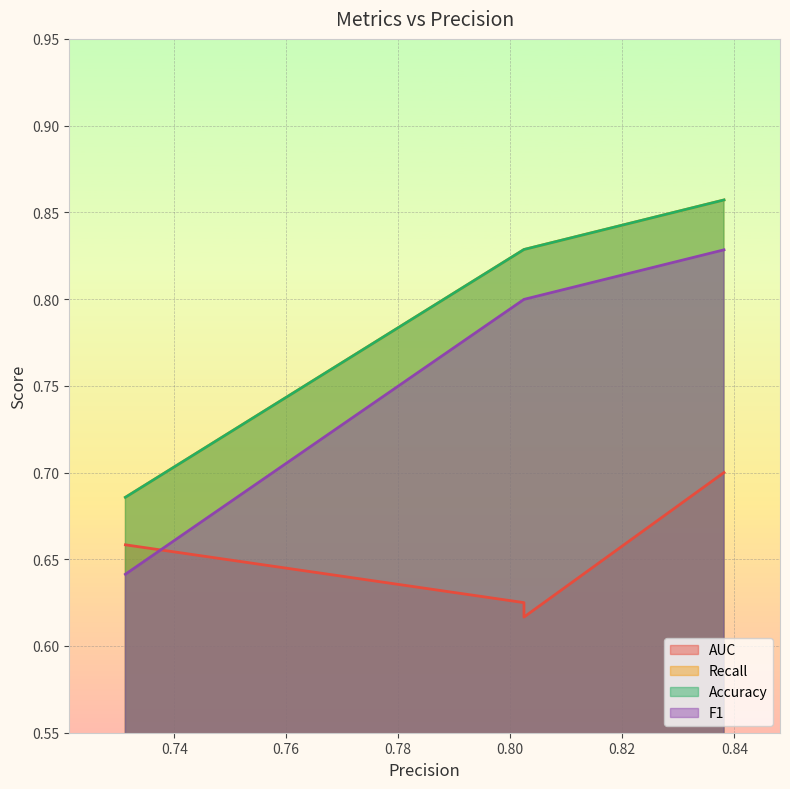

Does the chart display data point markers on the line(s)?

No